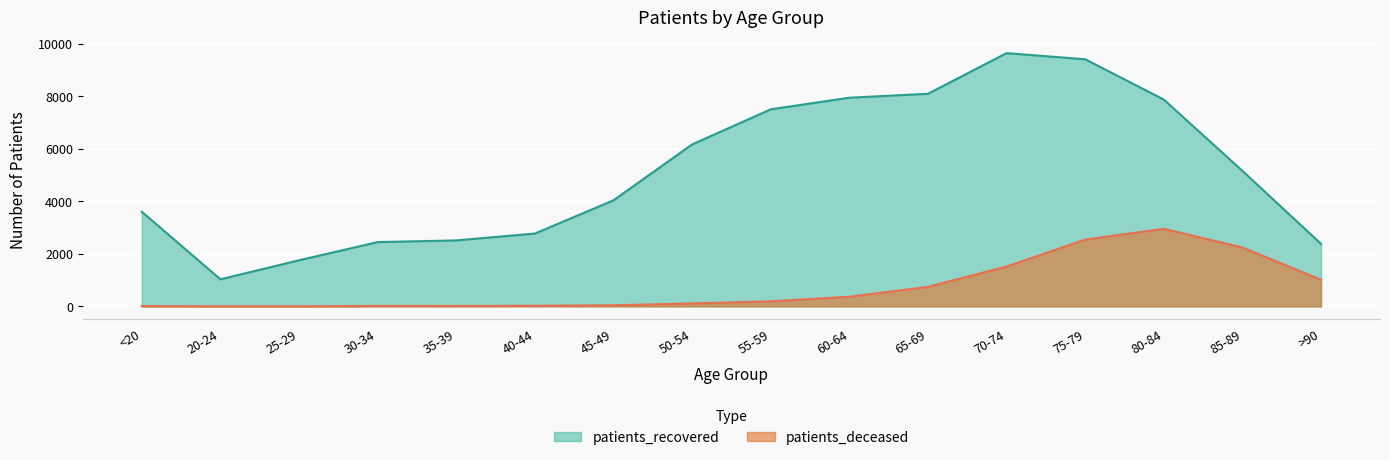

At which category does patients_recovered reach its first local peak?

70-74